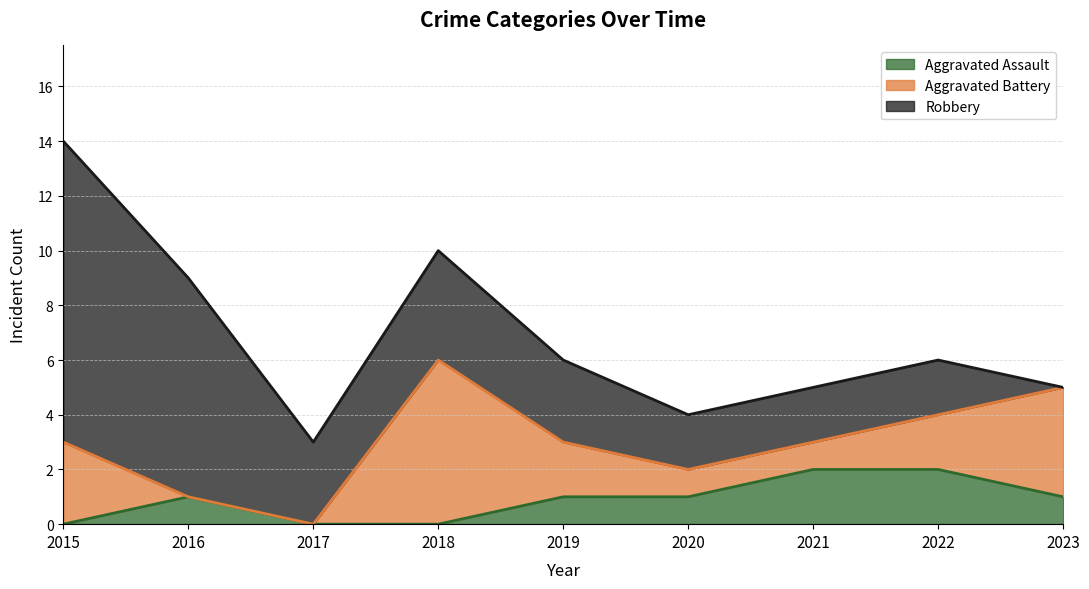

How many lines are shown in the chart?

3